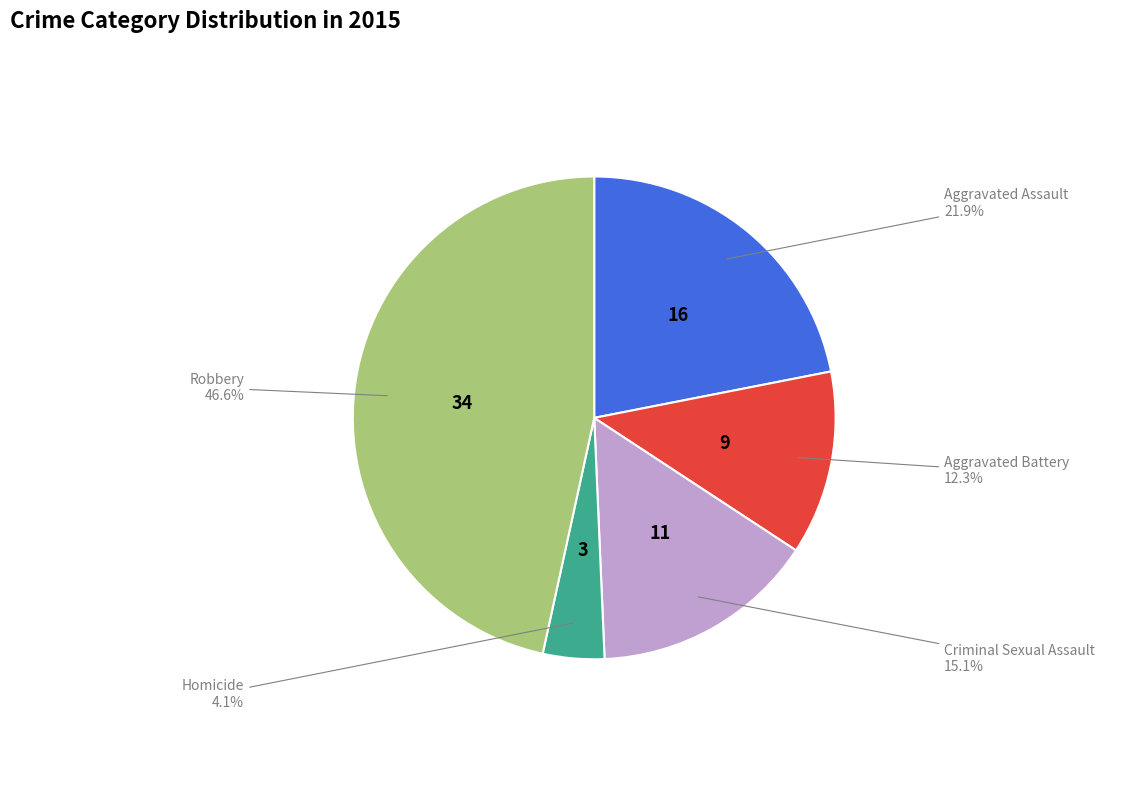

Rank the categories by value from lowest to highest.

Homicide, Aggravated Battery, Criminal Sexual Assault, Aggravated Assault, Robbery